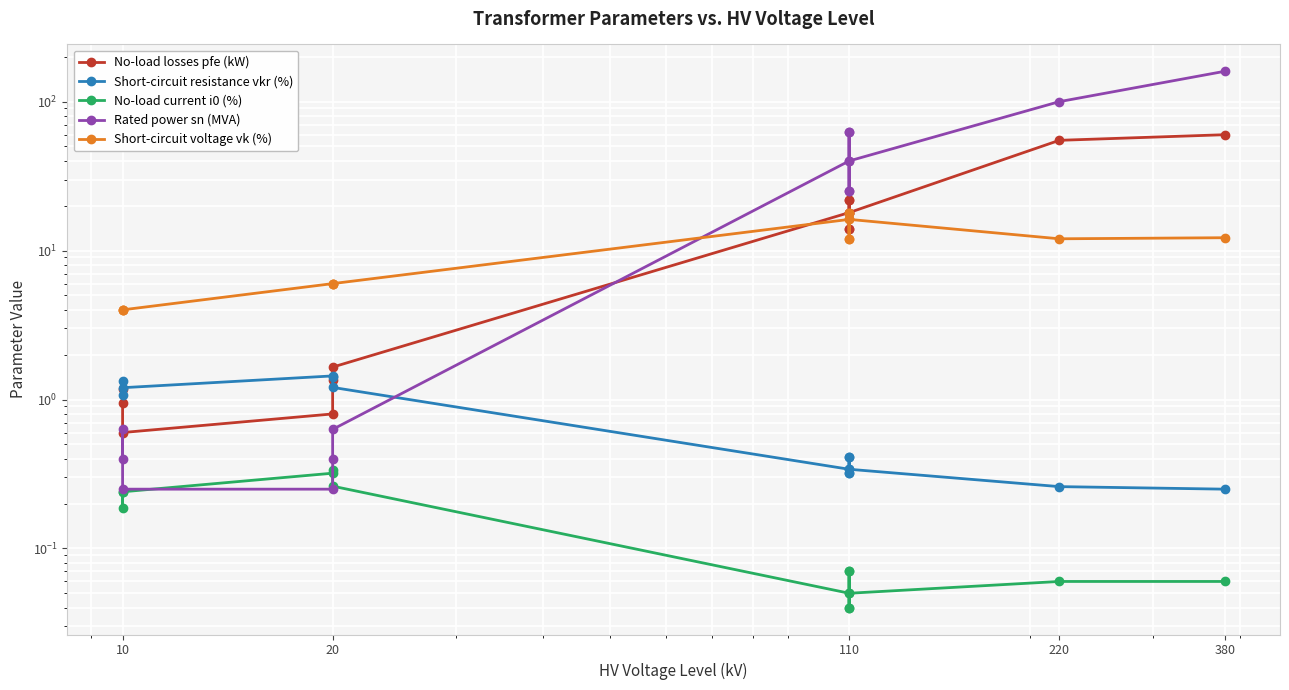

How many data points does each series have?

14